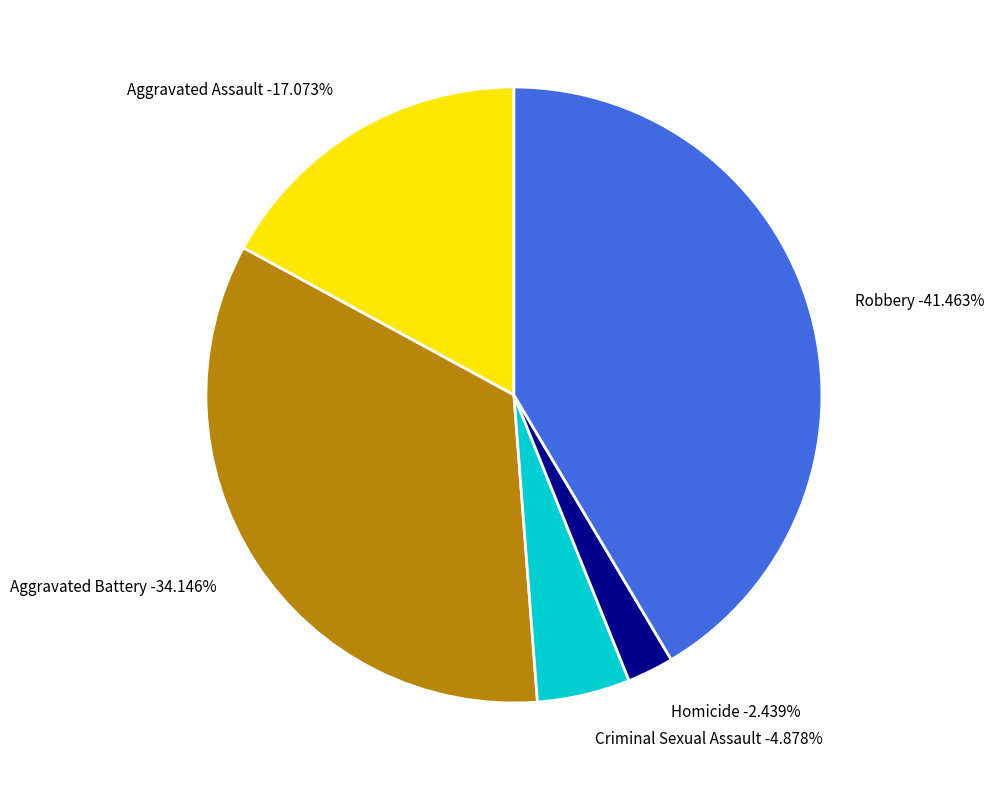

To the nearest percent, what percentage of the pie is Aggravated Battery?

34%